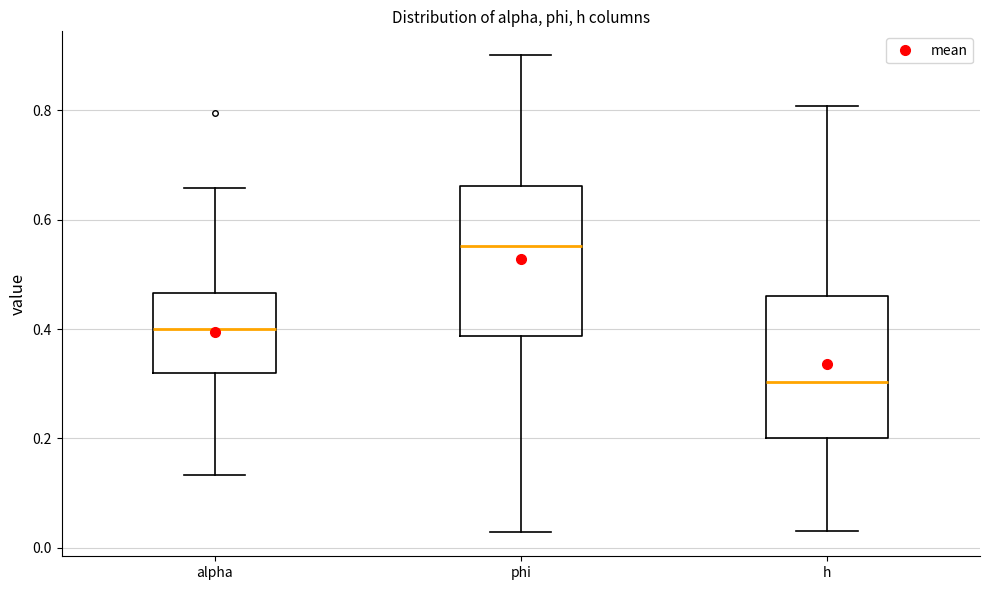

Where does the upper whisker of the box for alpha end on the y-axis? The values are not printed on the chart, so give them approximately, as read against the axis.

0.66